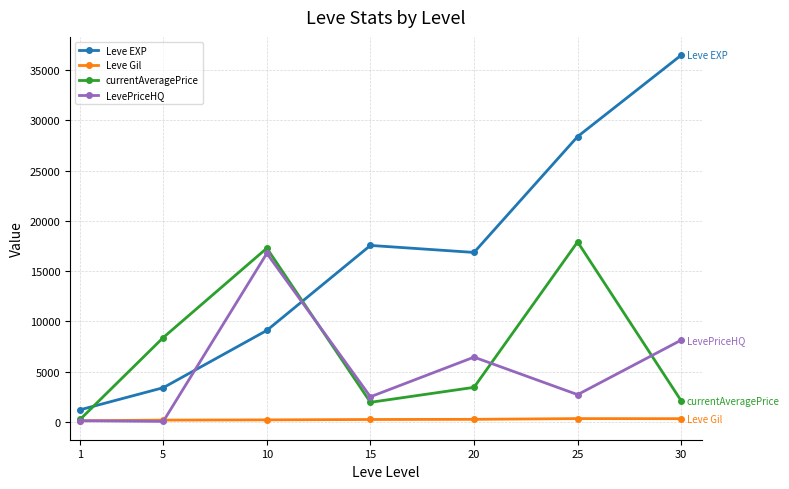

What is the value of the Leve EXP point at the 1st from the left?

1213.3